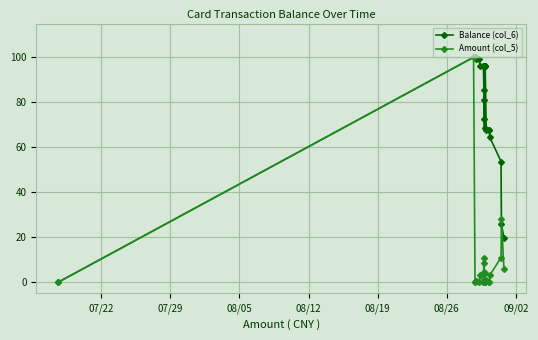

List the series in order of their overall mean, highest first.

Balance (col_6), Amount (col_5)